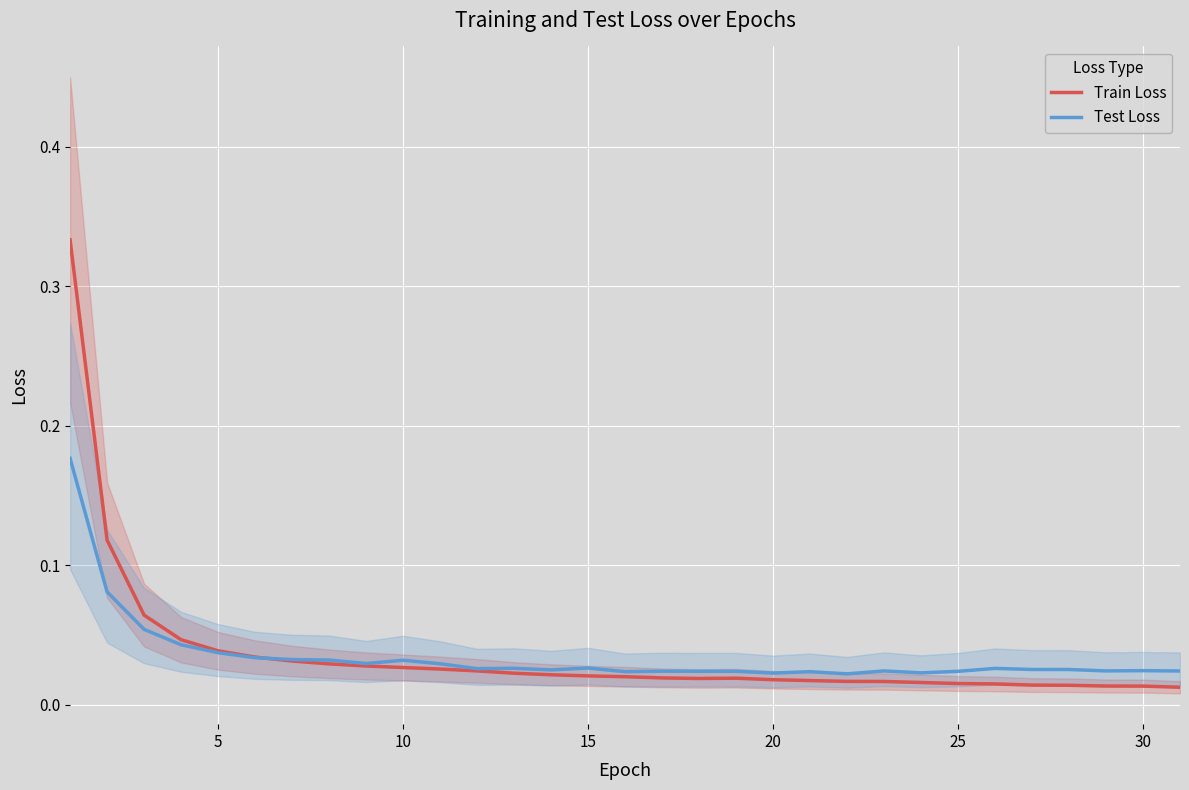

How many interior local valleys does the Train Loss series have?

1